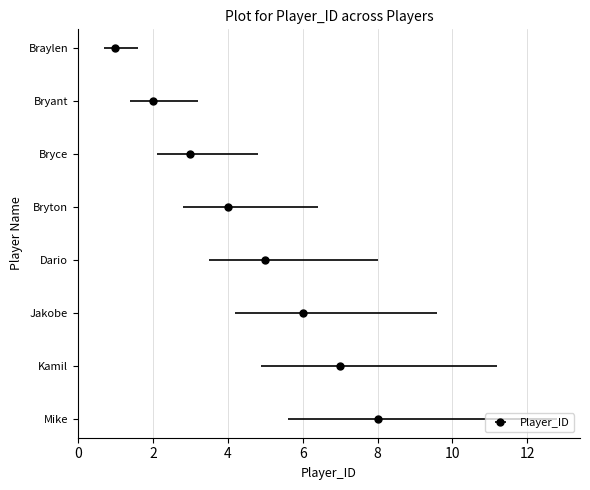

Reading left to right, list all the values displayed in this chart.

0	1	2	3	4	5	6	7